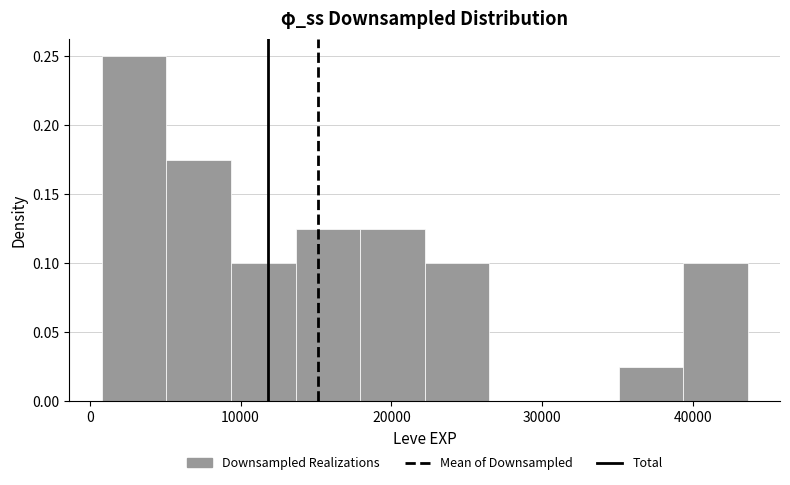

Reading left to right, list every bar in this chart as the range it spans on the x-axis followed by its height. Neither the bar edges nor the heights are printed on the chart, so give them approximately, as read against the axes.

1000 to 5000: 0.250
5000 to 9000: 0.175
9000 to 14000: 0.100
14000 to 18000: 0.125
18000 to 22000: 0.125
22000 to 26000: 0.100
26000 to 31000: 0
31000 to 35000: 0
35000 to 39000: 0.025
39000 to 44000: 0.100